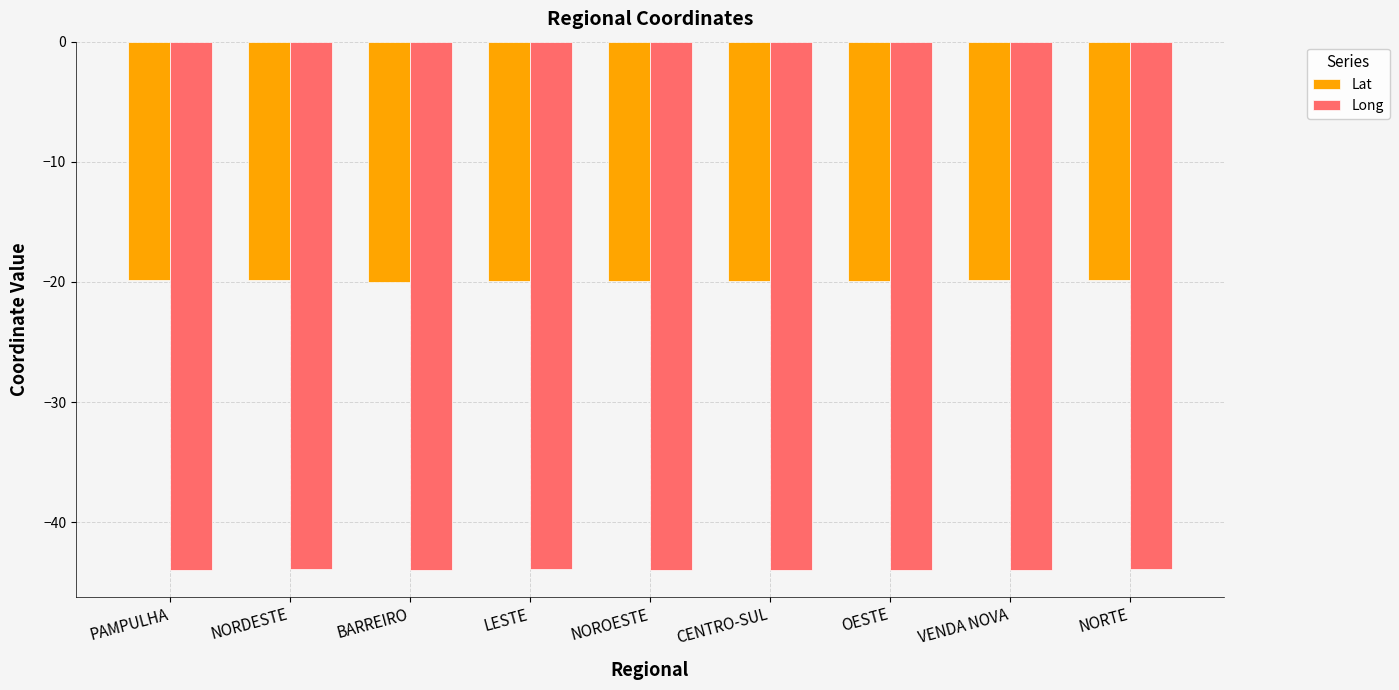

Which series has the largest total across all categories?

Lat